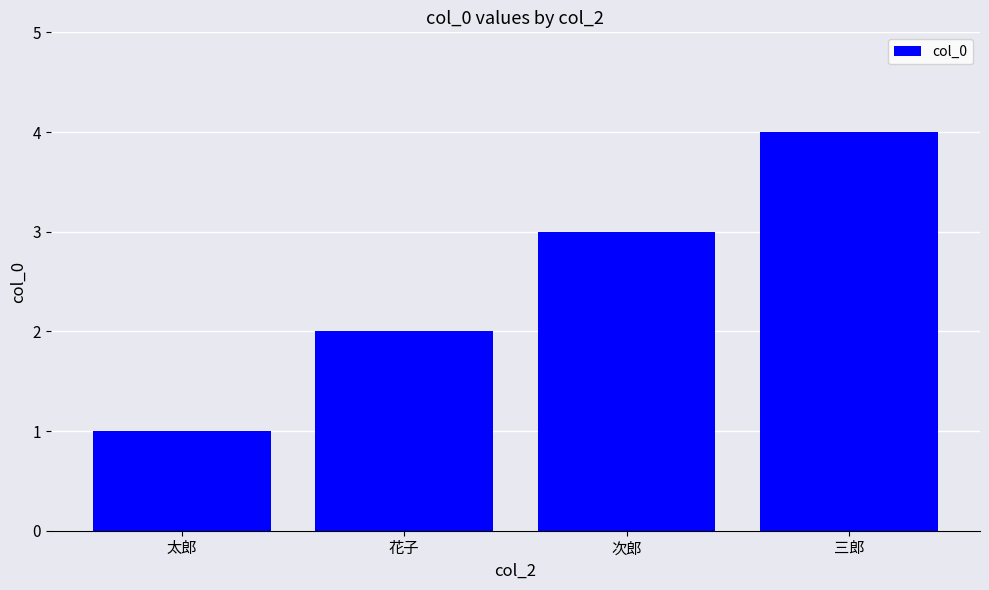

What is the smallest value displayed?

1